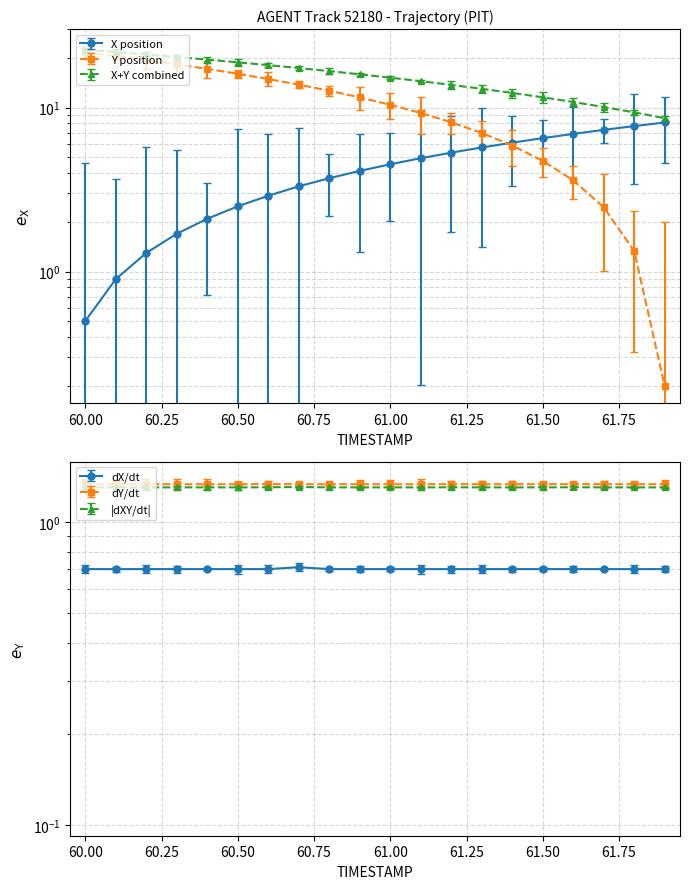

True or false: Y and TIMESTAMP intersect in this chart.

False